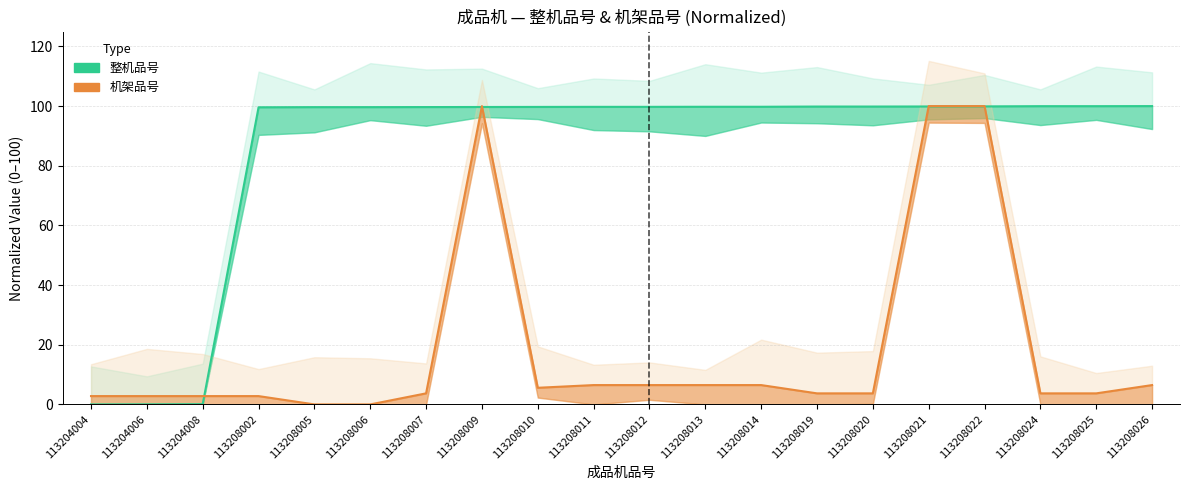

Read the 整机品号 (numeric) value at 113208024.

100.0